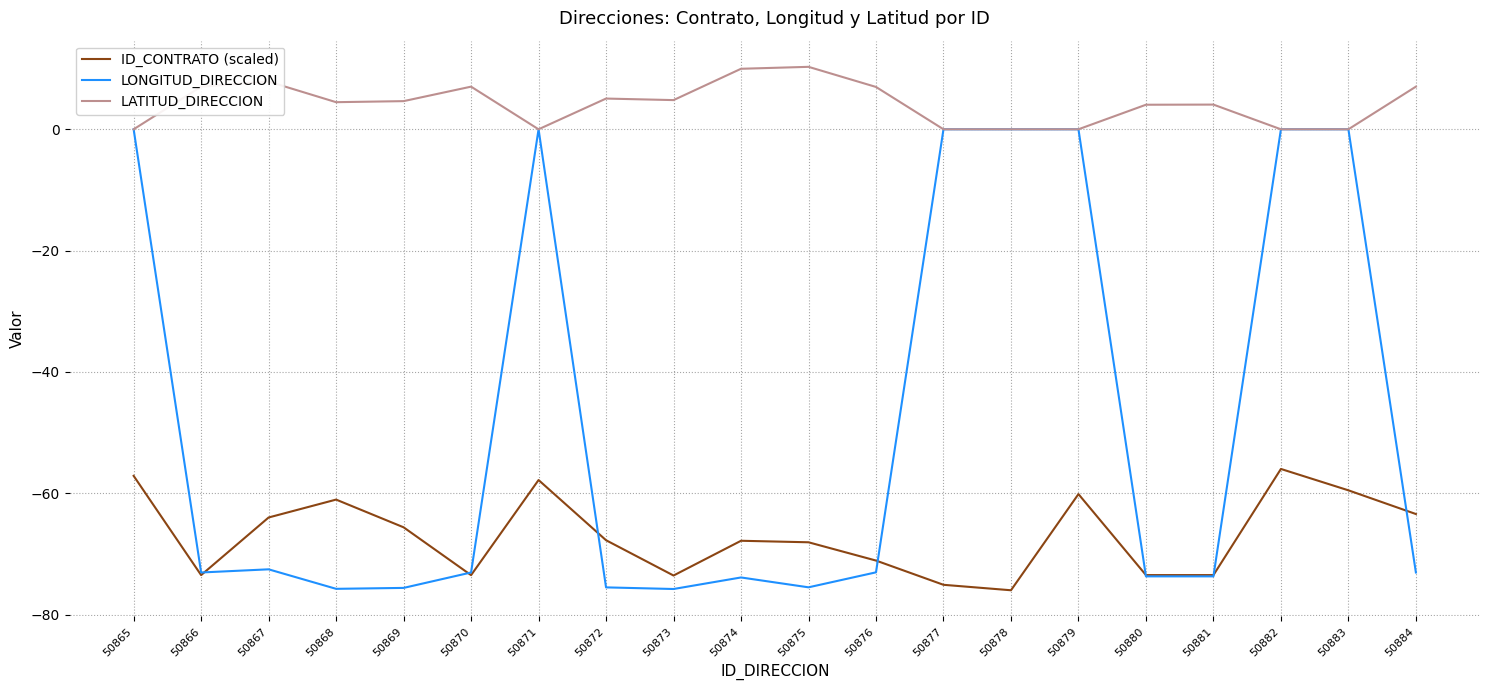

Which series changed the most between 50877 and 50880?

LONGITUD_DIRECCION